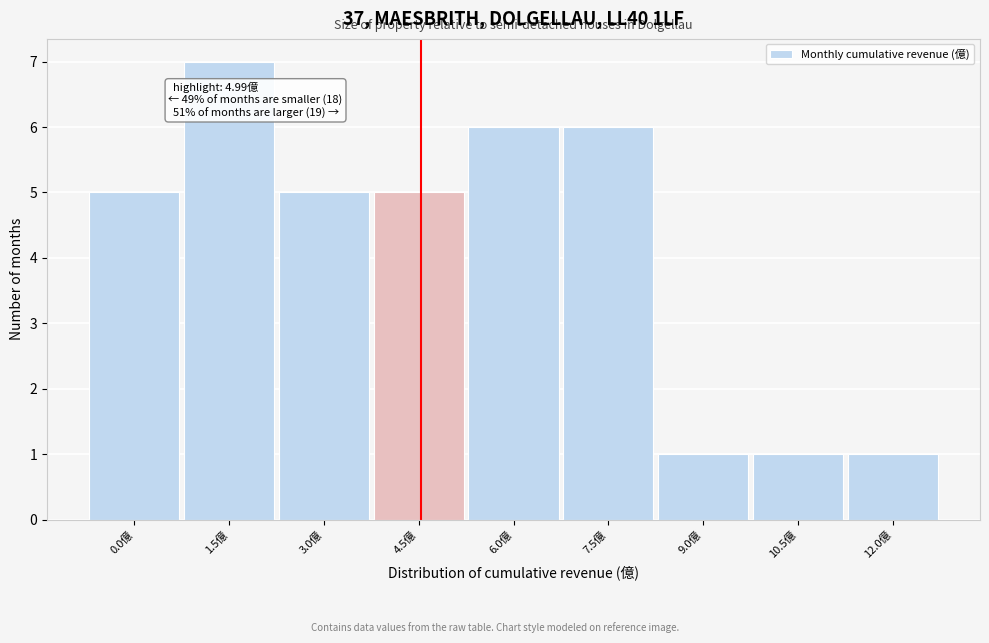

Reading right to left, transcribe all the data shown in this chart.

1	1	1	6	6	5	5	7	5